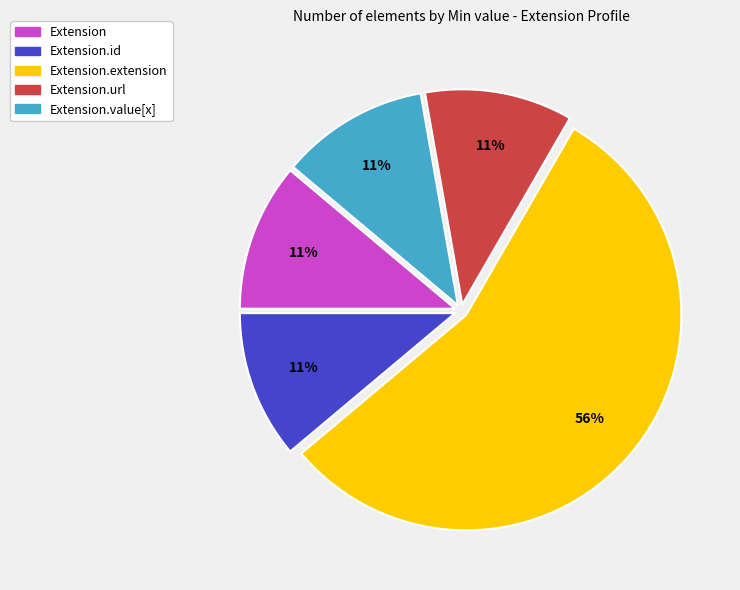

To the nearest percent, what is the average slice percentage?

20%